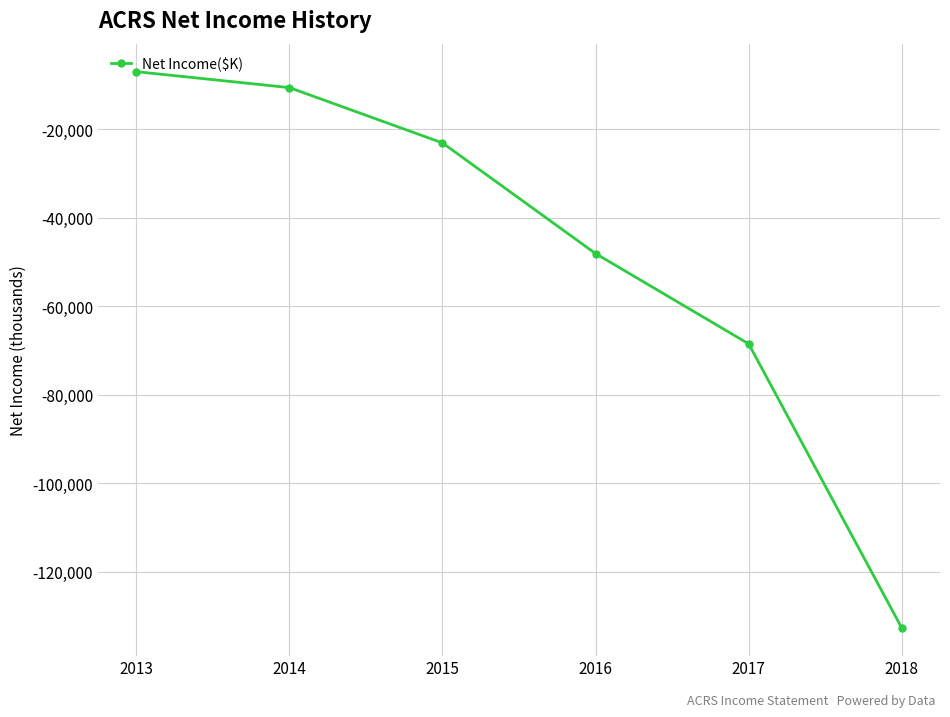

What is the value of the 1st point from the left?

-7000